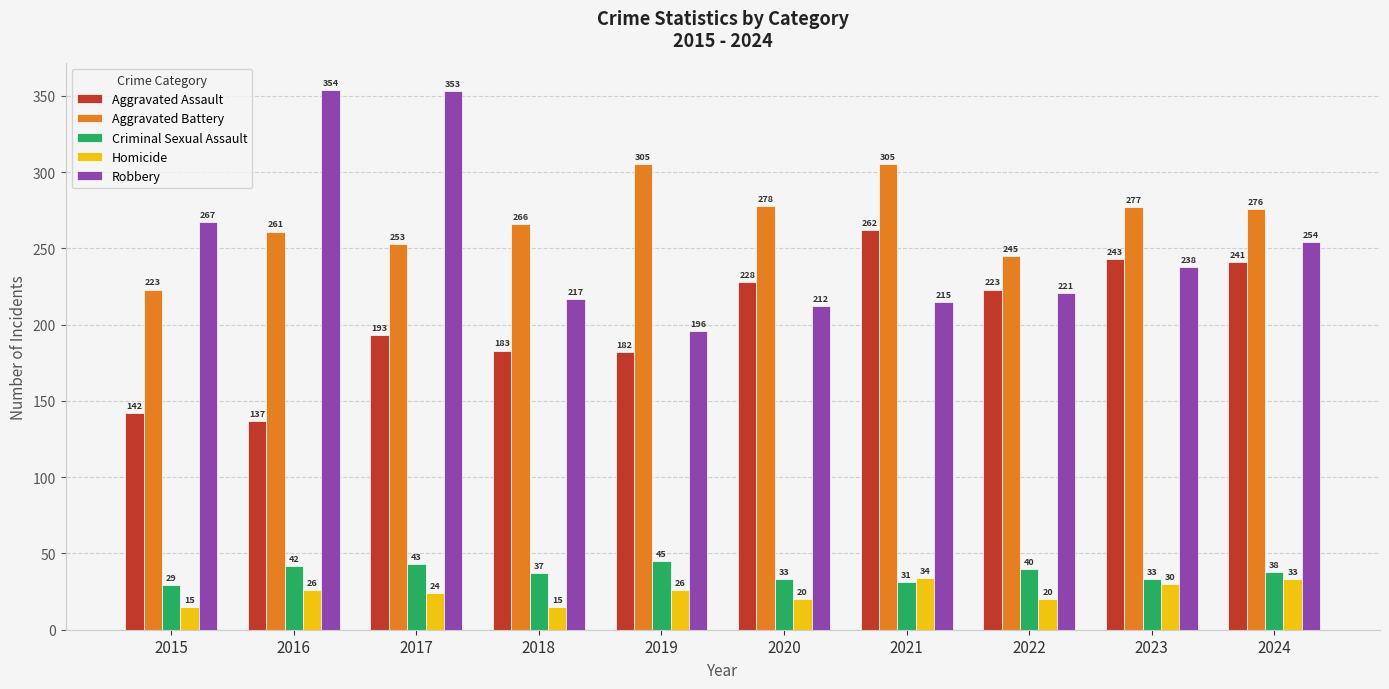

What is the minimum value for Aggravated Battery?

223